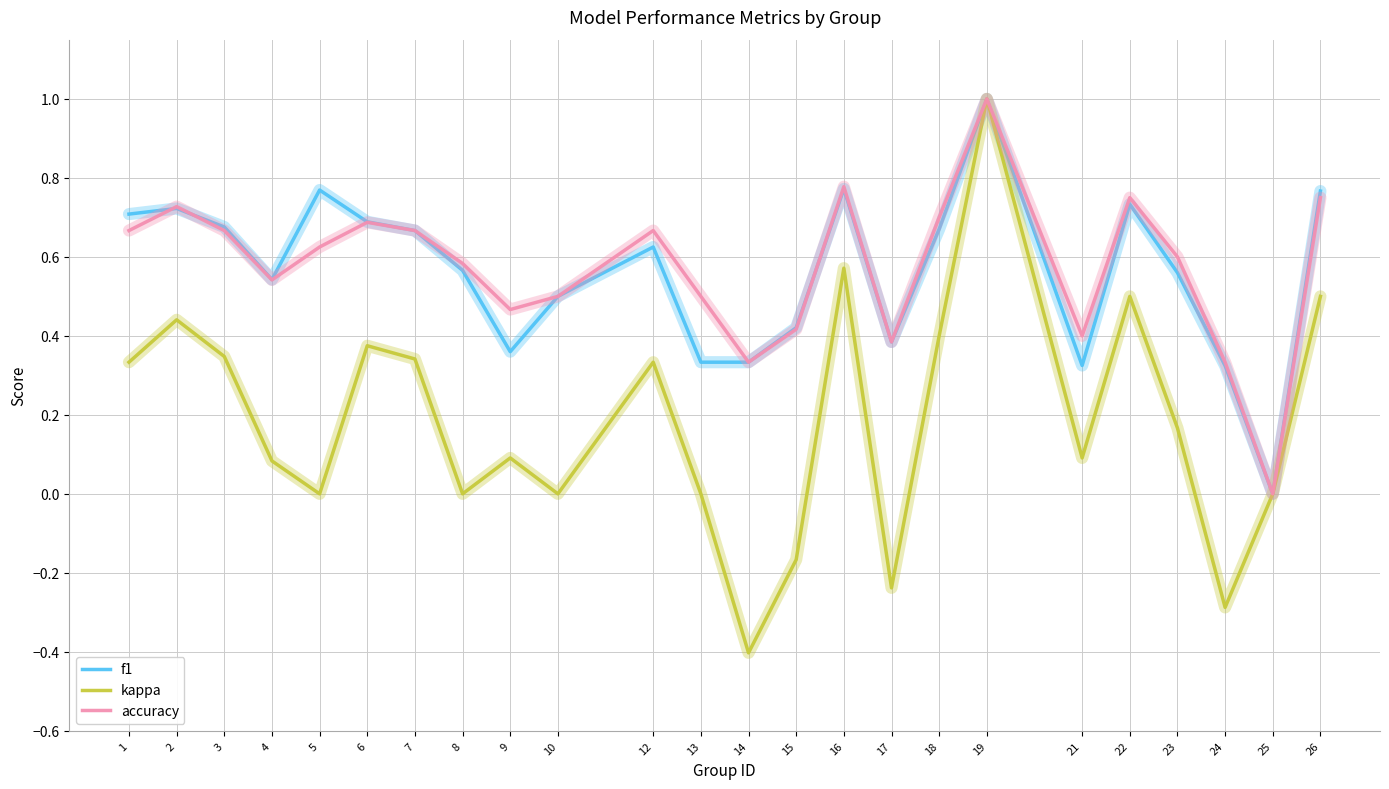

The kappa series shows 0.1 at 23. True or false?

False